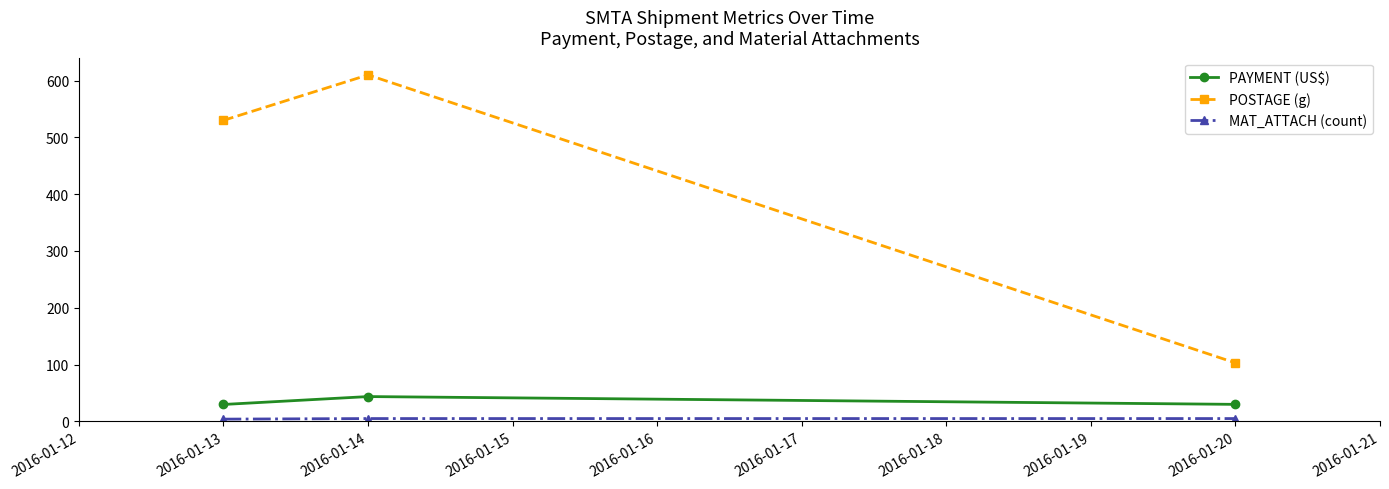

At which category is the sum across all series the highest?

2016-01-14